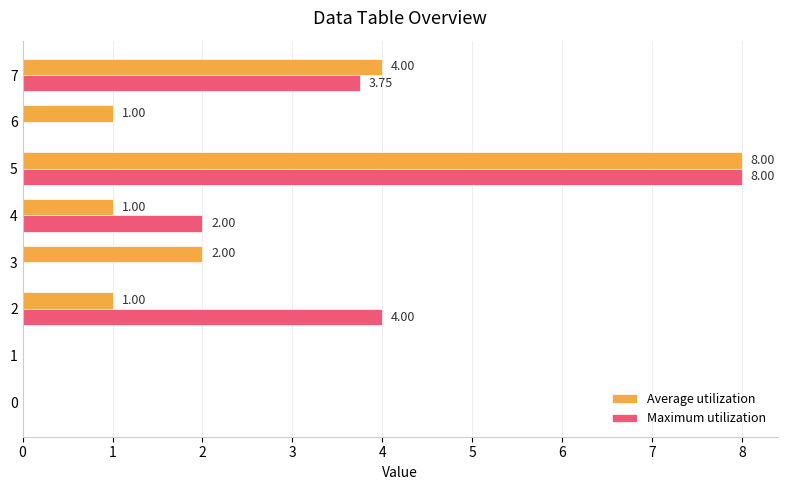

What is the sum of the Maximum utilization values at 5 and 0?

8.0